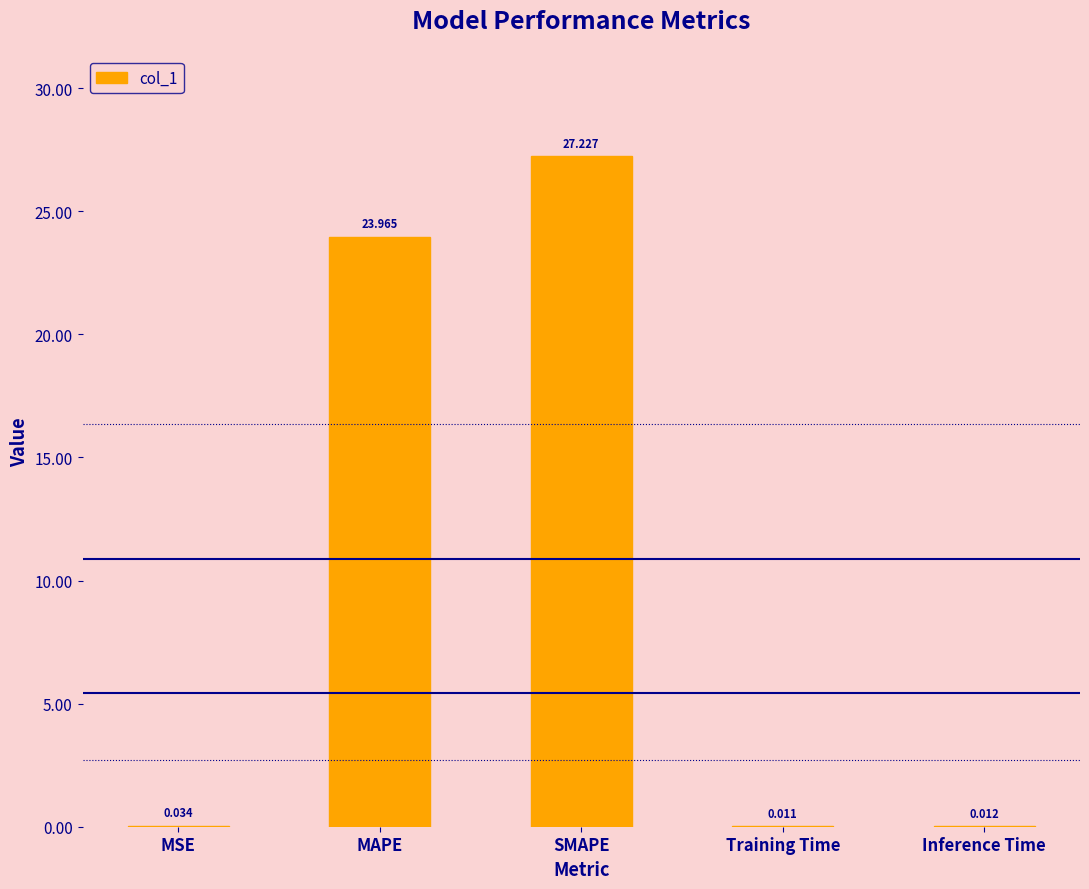

Which has a higher value, Inference Time or Training Time?

Inference Time